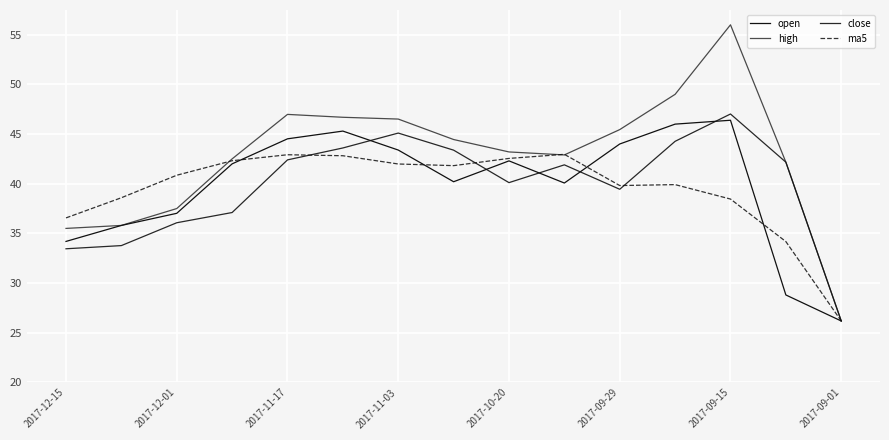

At how many categories does at least one series exceed 31?

14